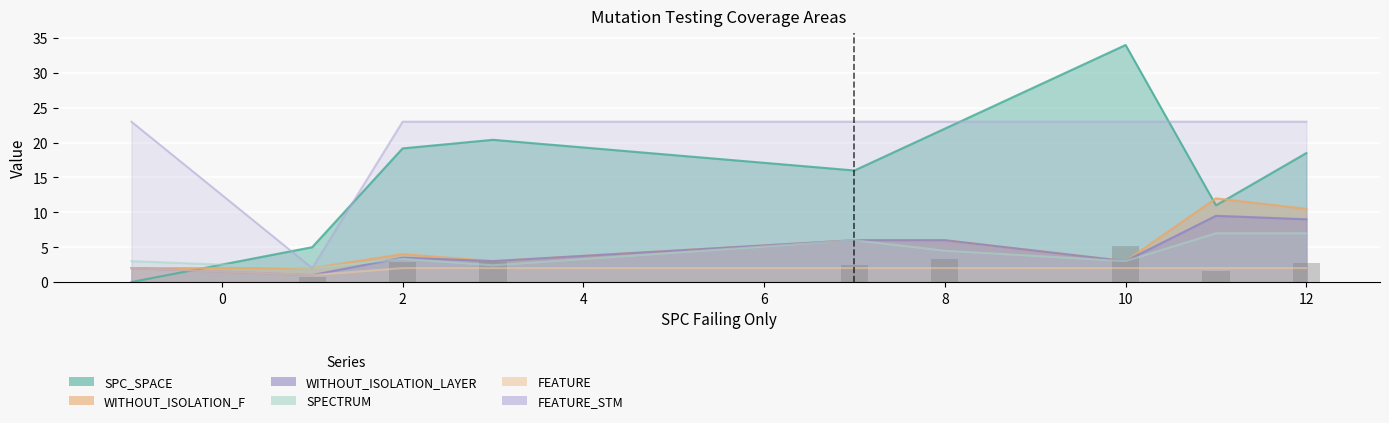

What is the total value across all series at -1?

32